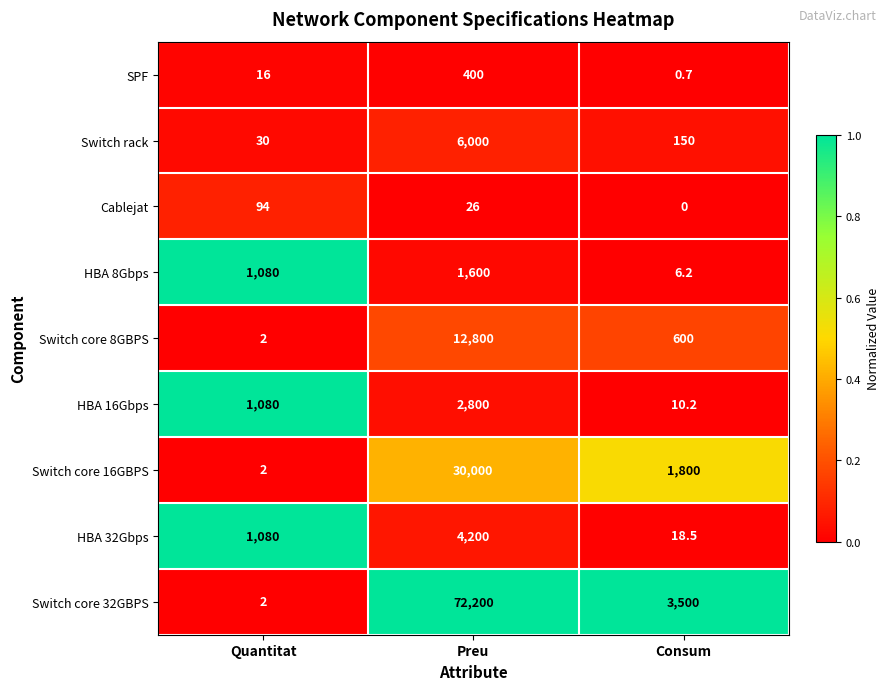

Which series changed the most between Quantitat and Preu?

Switch core 32GBPS